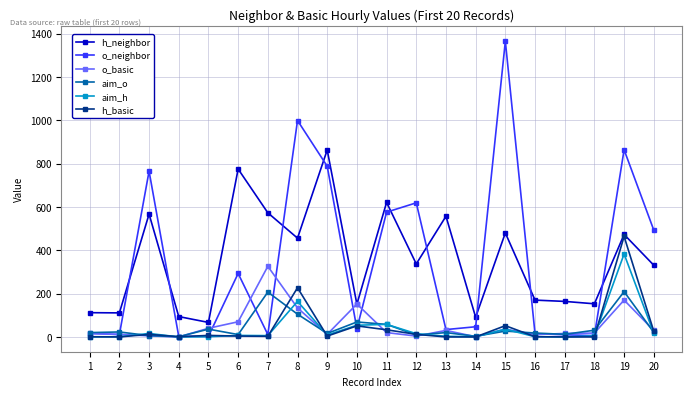

The aim_h series shows 0 at 1. True or false?

True